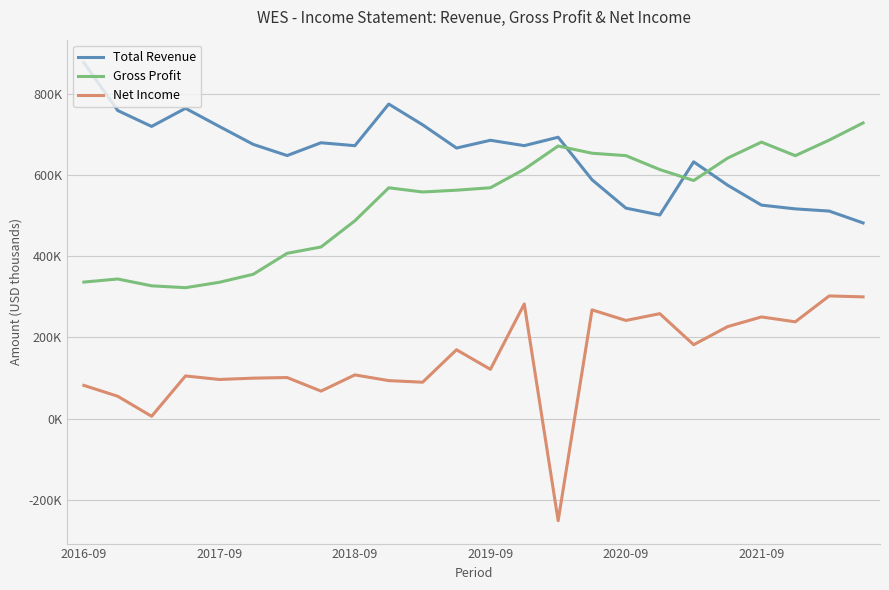

List the series in order of their peak value, lowest first.

Net Income, Gross Profit, Total Revenue